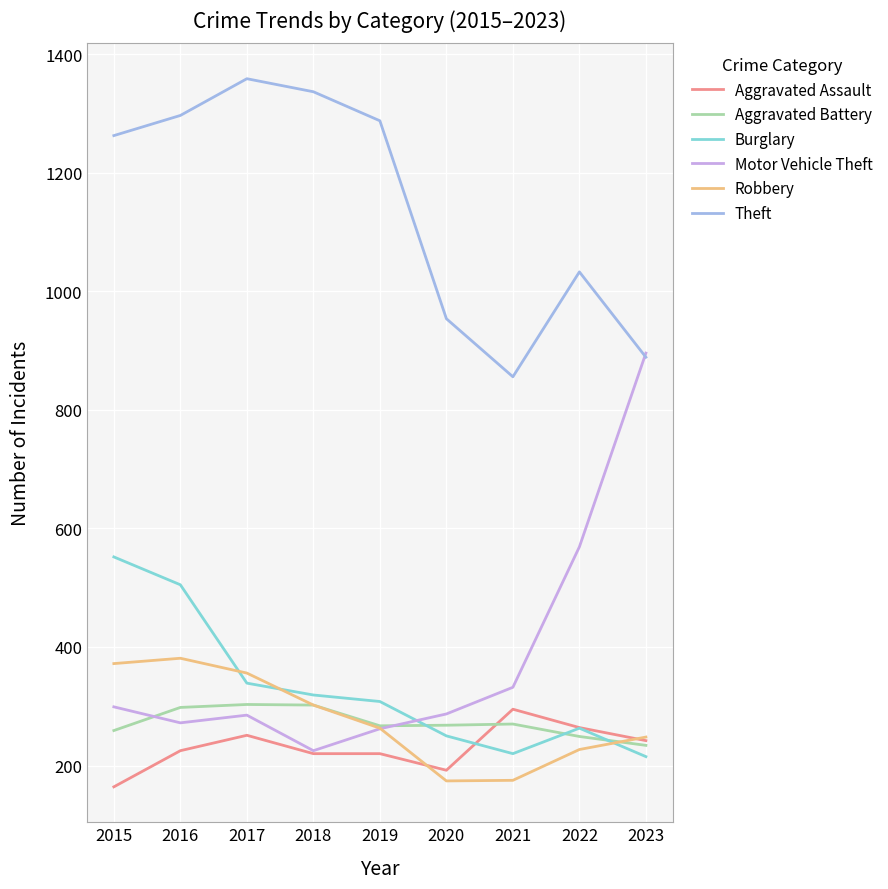

Is the value of Aggravated Battery at 2016 greater than the value of Burglary at 2022?

Yes